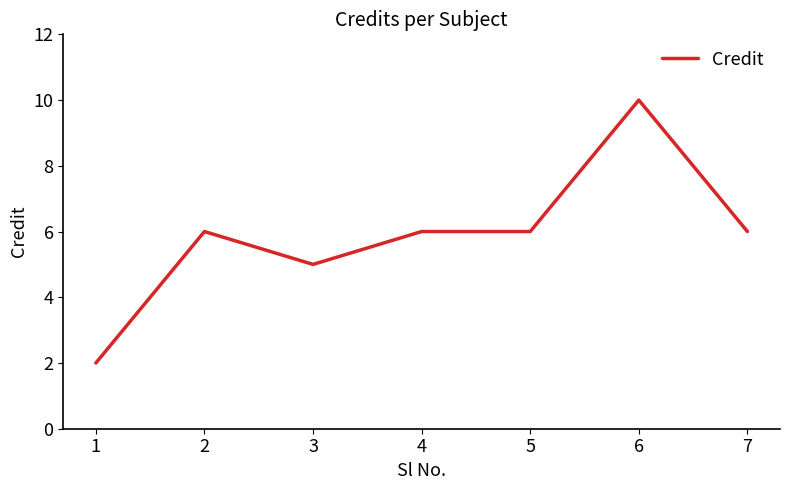

How many values are below 6?

2